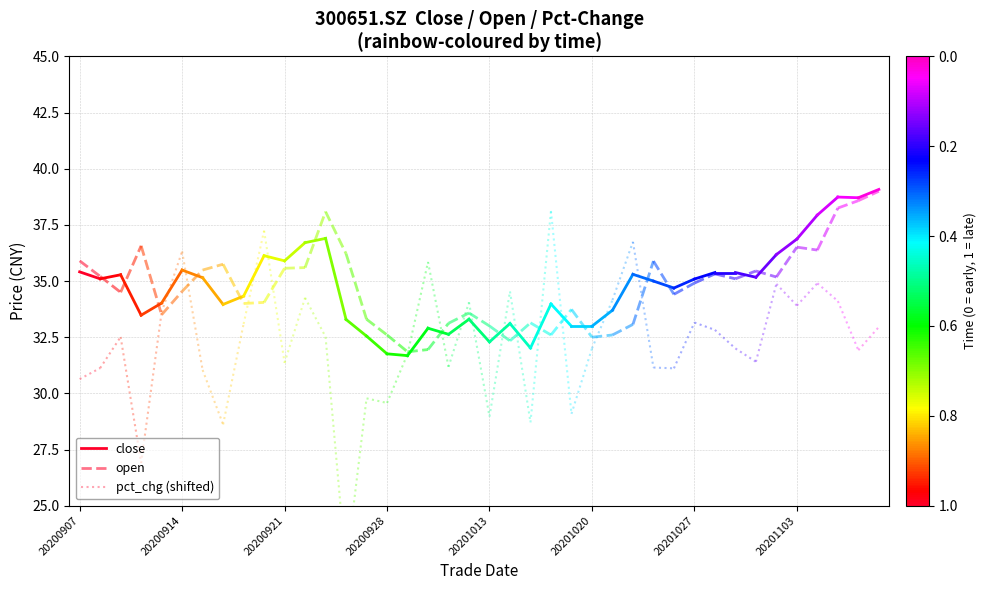

How many lines are shown in the chart?

3